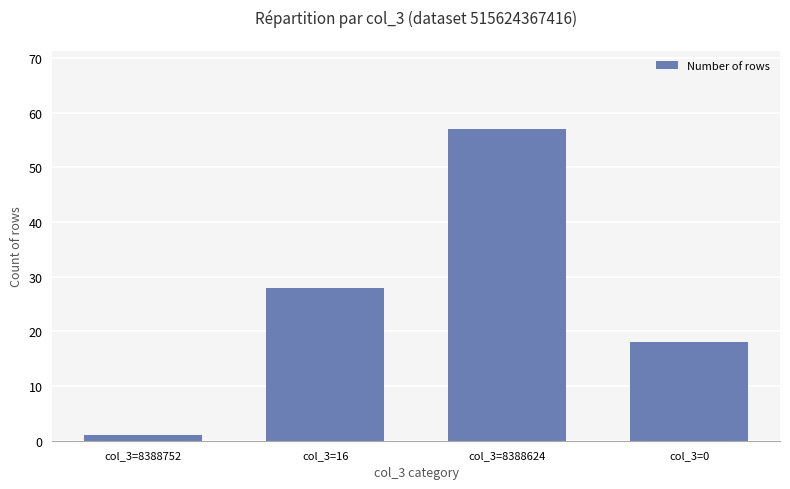

Reading right to left, list all the values displayed in this chart.

col_3=0=18	col_3=8388624=57	col_3=16=28	col_3=8388752=1